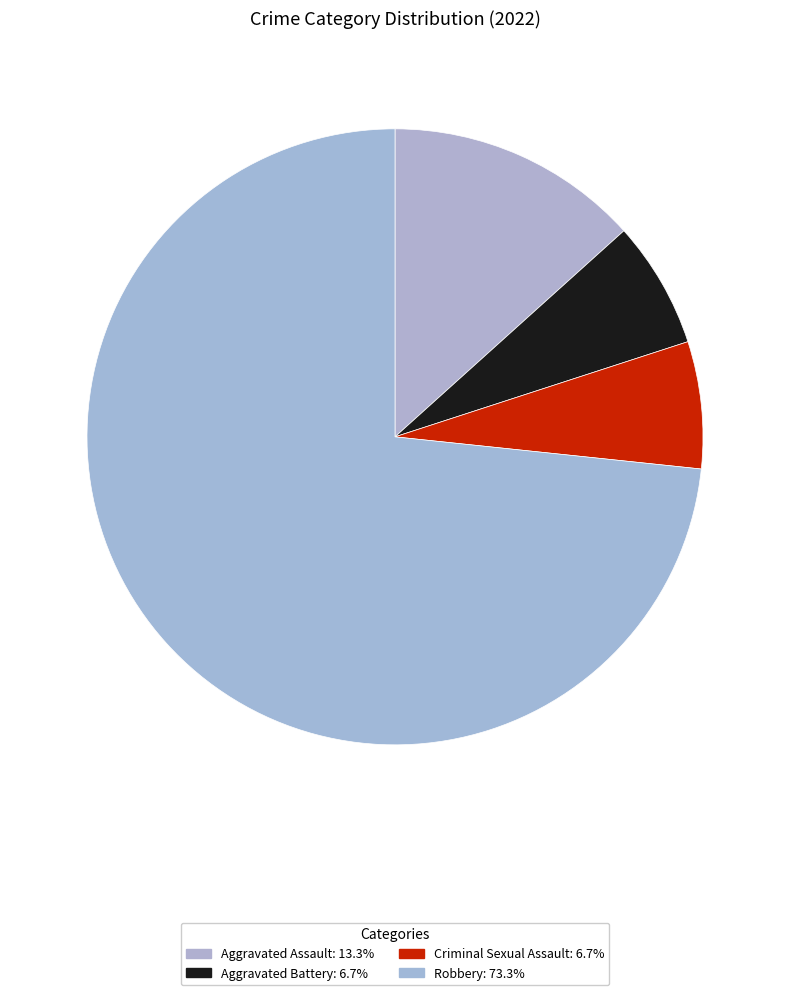

Which category has the biggest portion of the pie?

Robbery